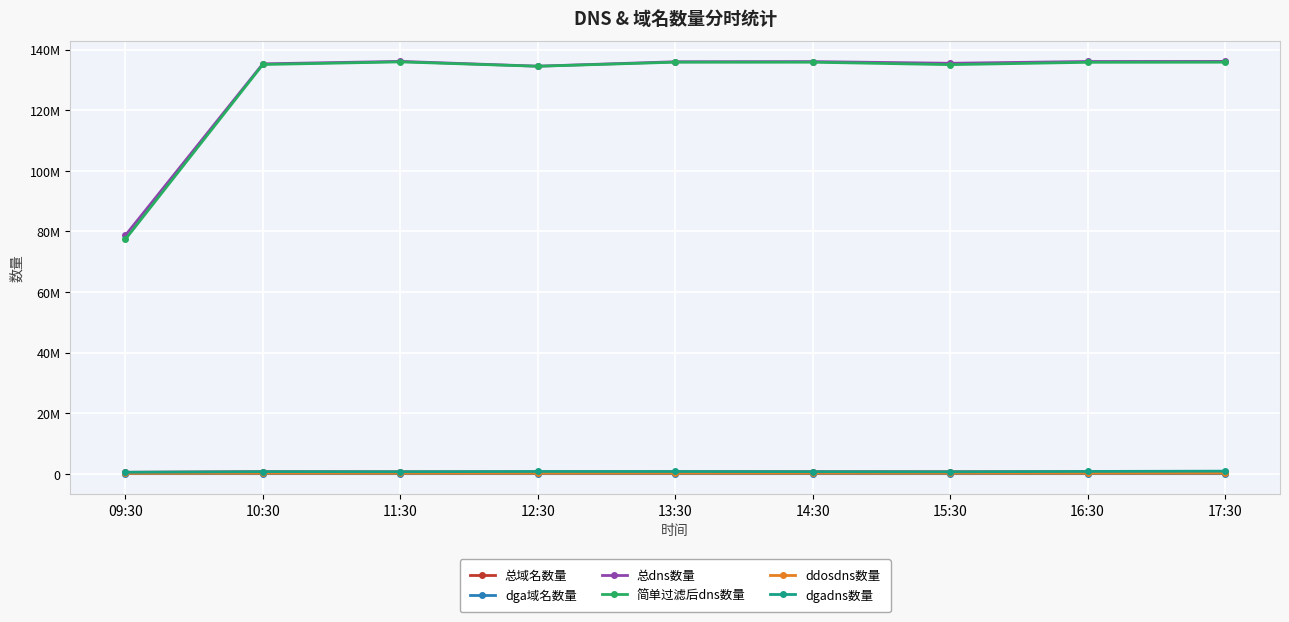

What is the difference between the second highest and minimum values in the 总dns数量 series?

57423169